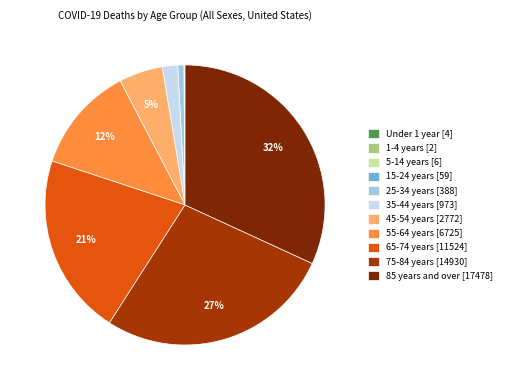

Approximately how many times larger is the value at 45-54 years compared to 75-84 years?

0.2